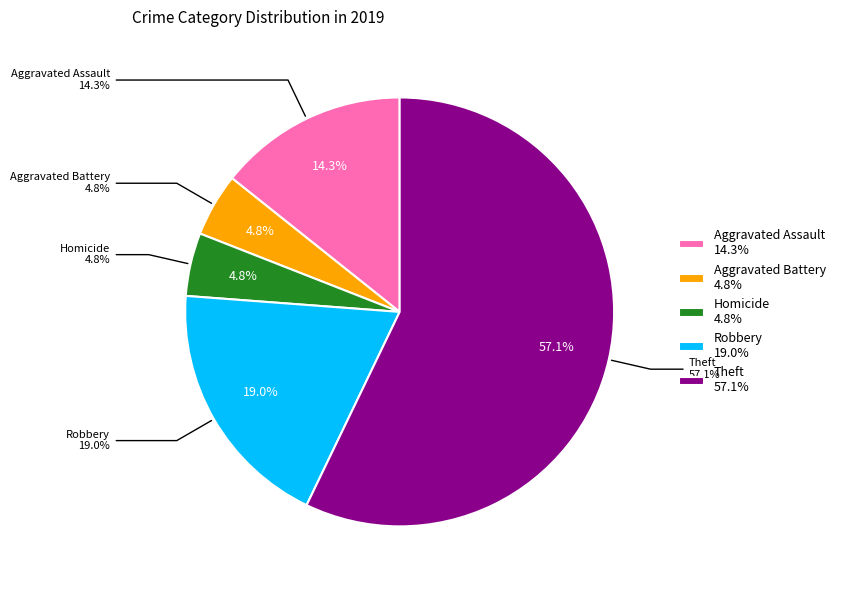

What is the ratio of the value at Robbery to the value at Aggravated Assault?

1.3